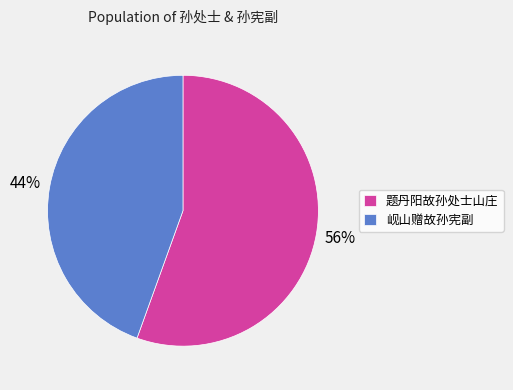

Which slice is the smallest?

岘山赠故孙宪副